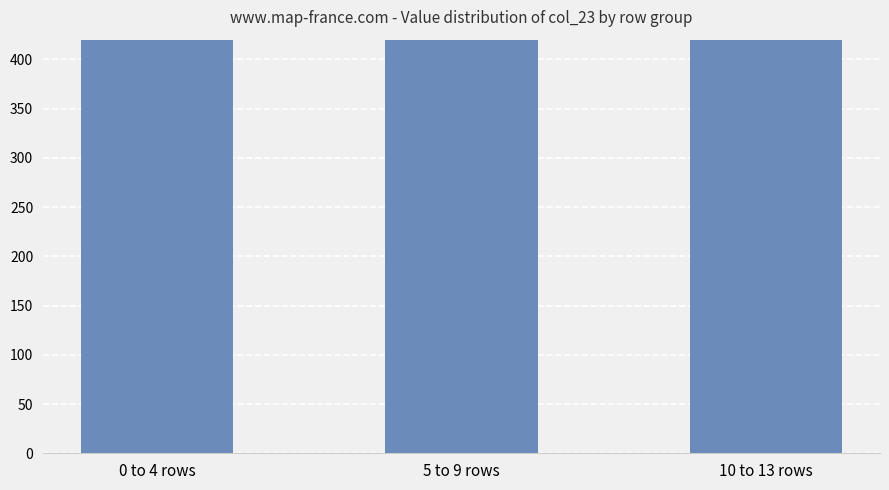

What is the difference between the values at 0 to 4 rows and 10 to 13 rows?

382.1